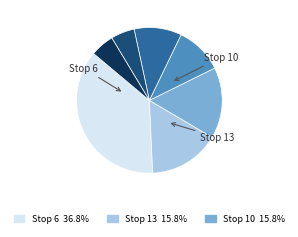

Does any single category account for the majority?

No